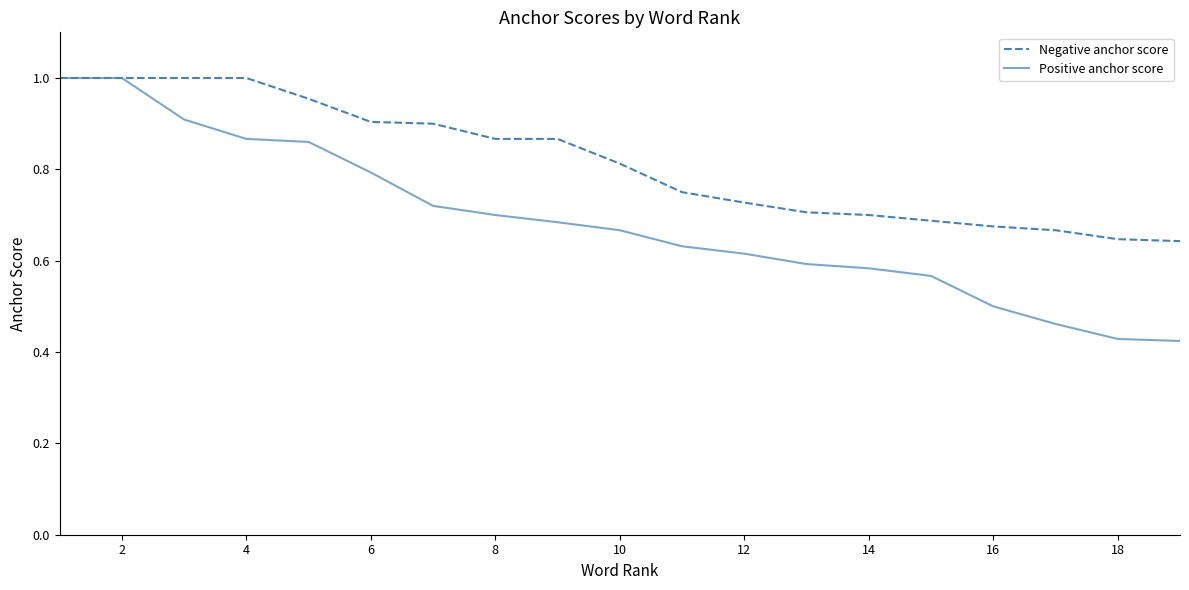

What are all the series names shown in the legend?

Negative anchor score, Positive anchor score